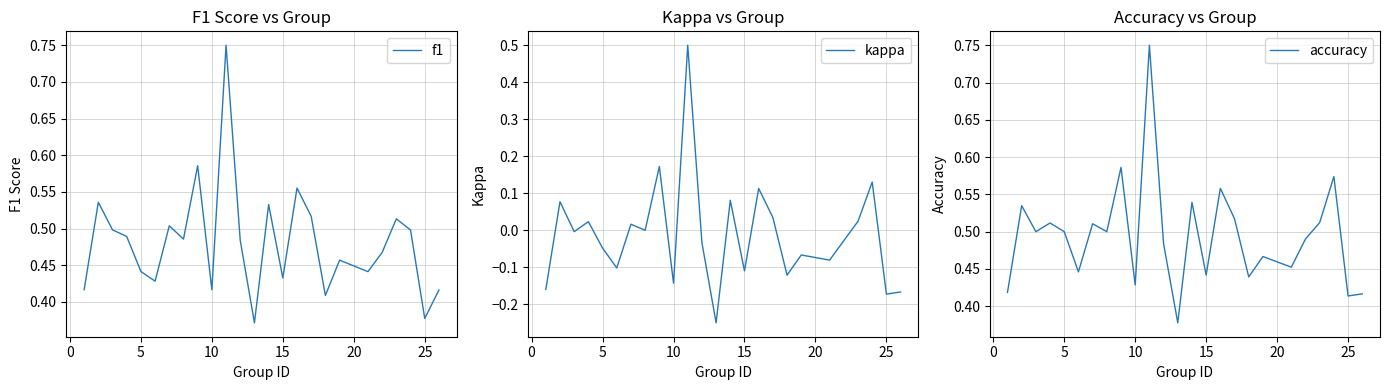

What is the lowest value of the f1 series?

0.4